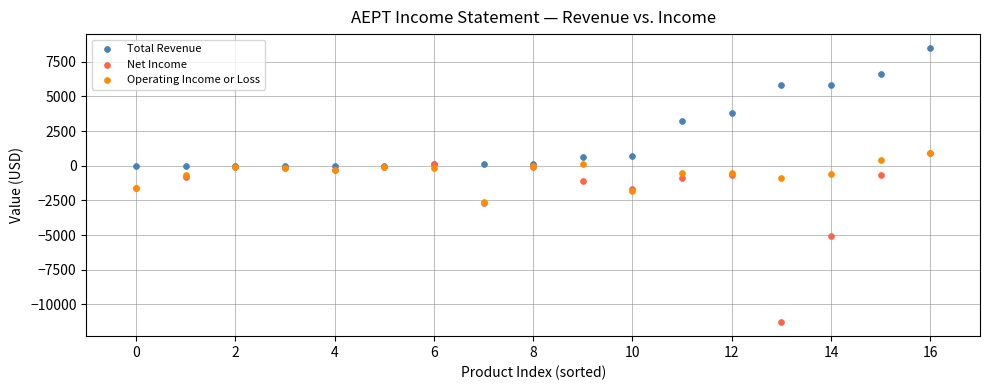

Which series contains the lowest Y value?

Net Income